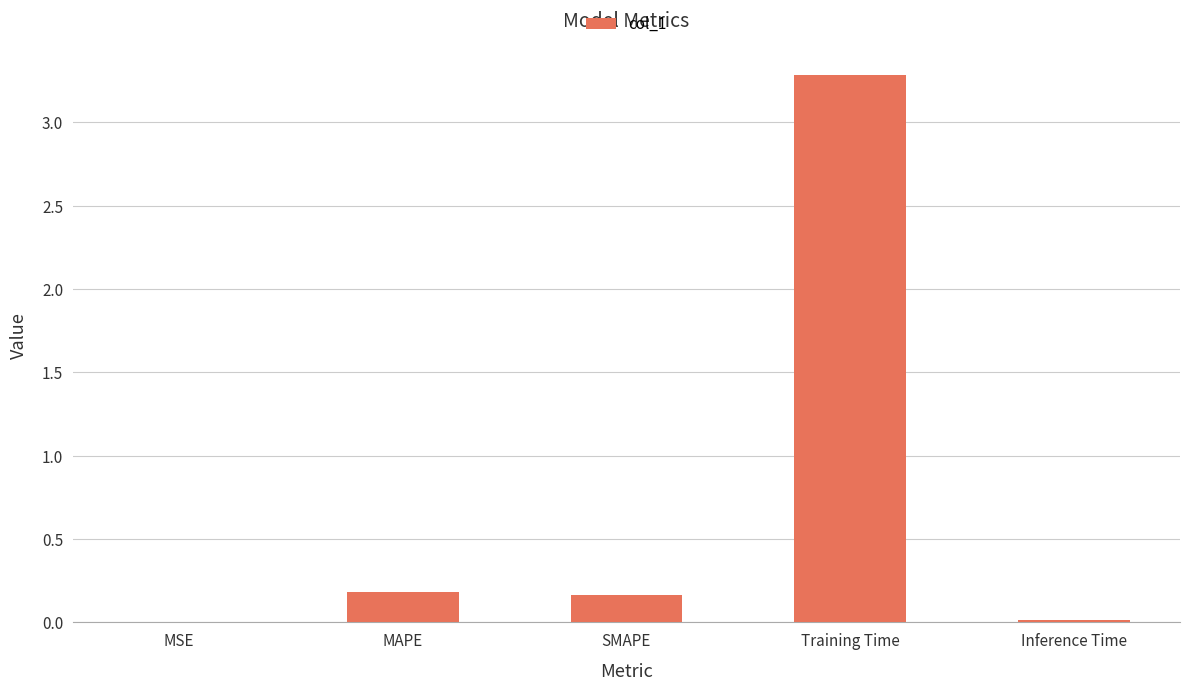

Which label corresponds to the largest value in the chart?

Training Time